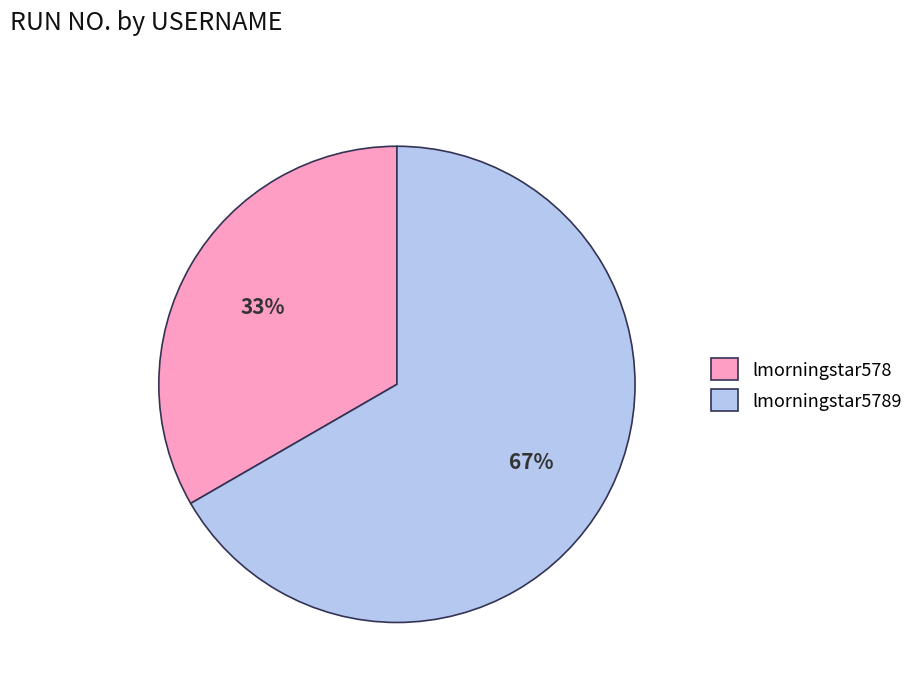

Is the sum of lmorningstar578 and lmorningstar5789 greater than half?

Yes